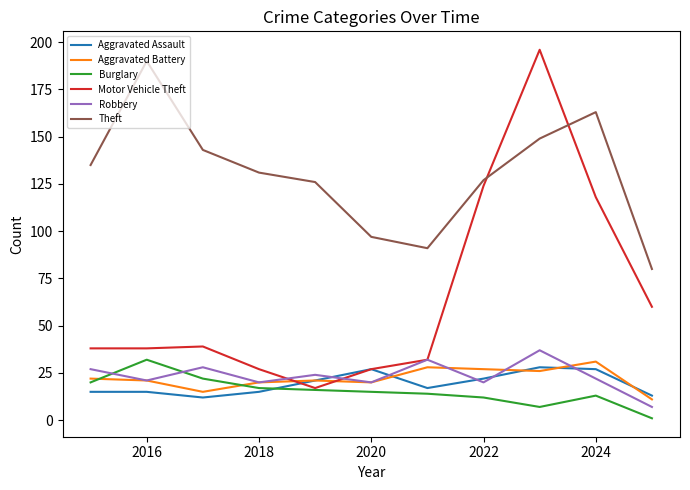

Which series has the widest spread of values?

Motor Vehicle Theft